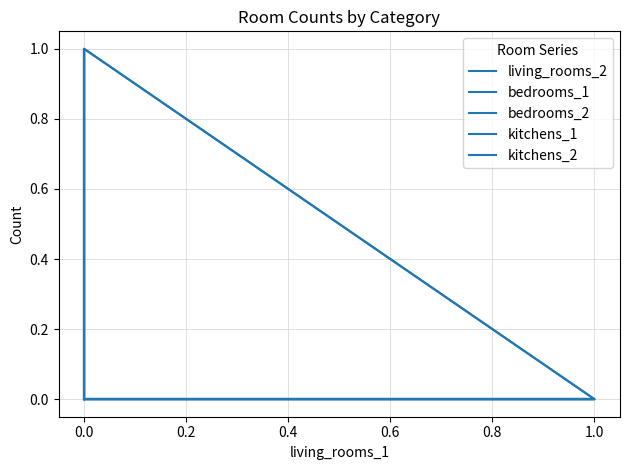

Is the value of bedrooms_1 at 0.0 greater than the value of living_rooms_2 at 0.0?

No